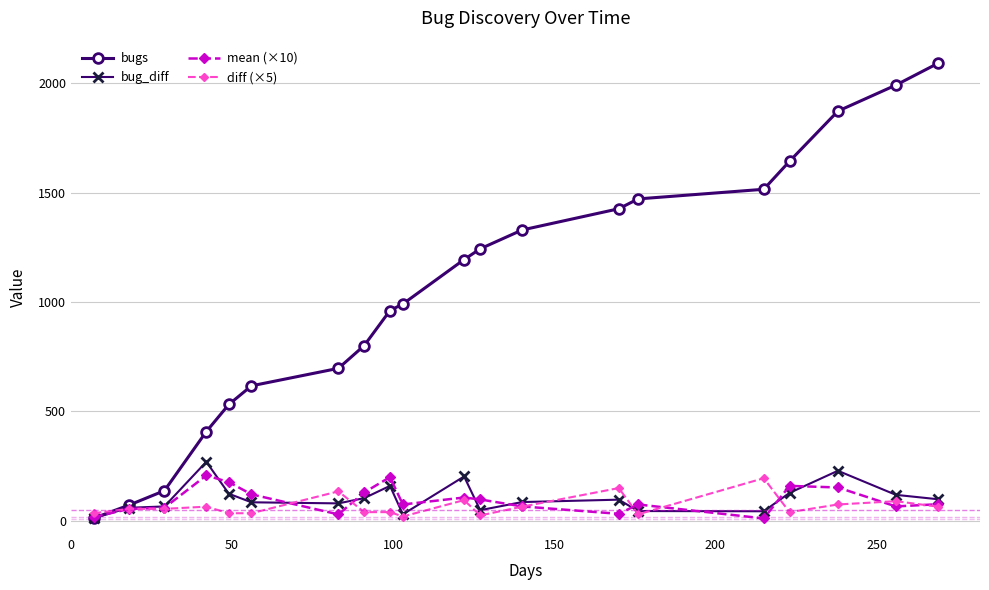

Which series has the largest total across all categories?

bugs